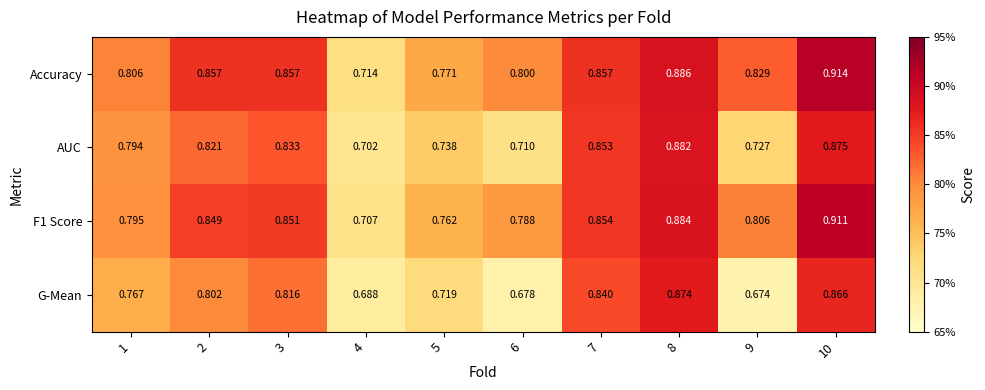

List the series in order of their peak value, highest first.

Accuracy, F1 Score, AUC, G-Mean